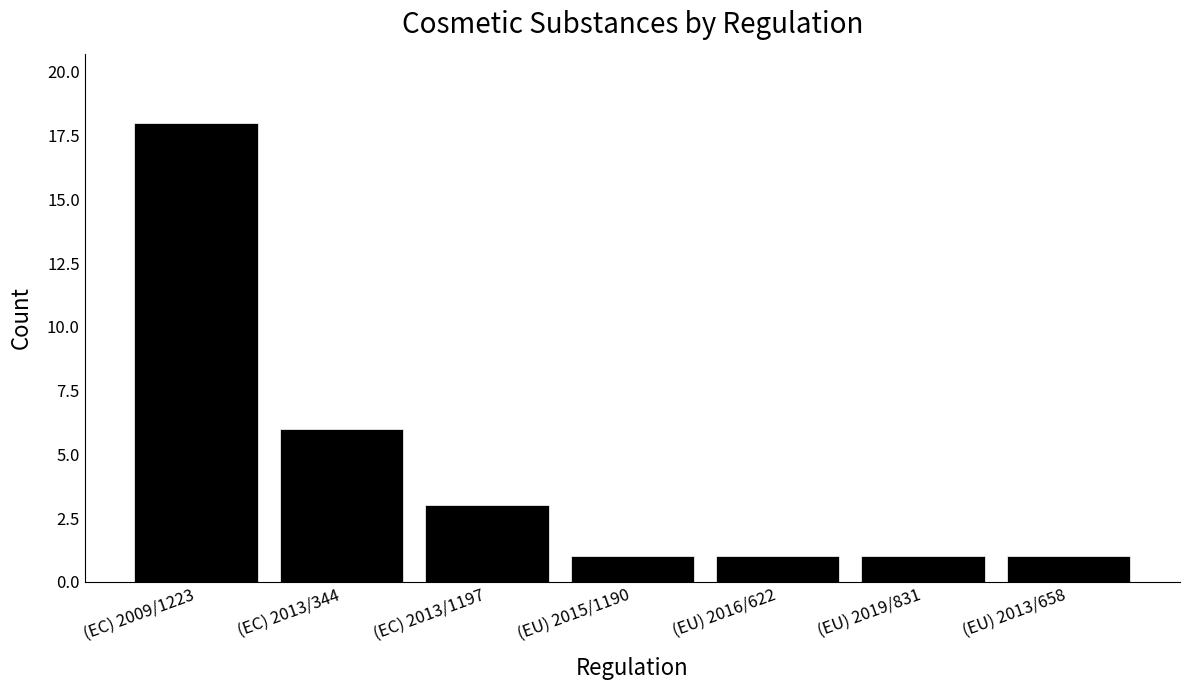

Between (EC) 2009/1223 and (EC) 2013/1197, which is larger?

(EC) 2009/1223